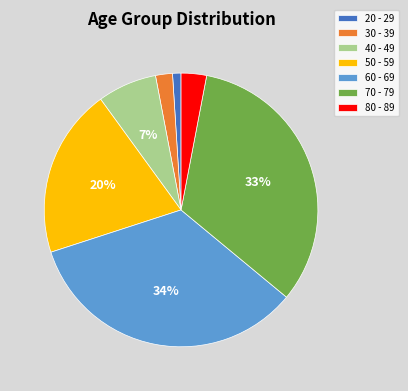

Rank the categories by value from highest to lowest.

60 - 69, 70 - 79, 50 - 59, 40 - 49, 80 - 89, 30 - 39, 20 - 29